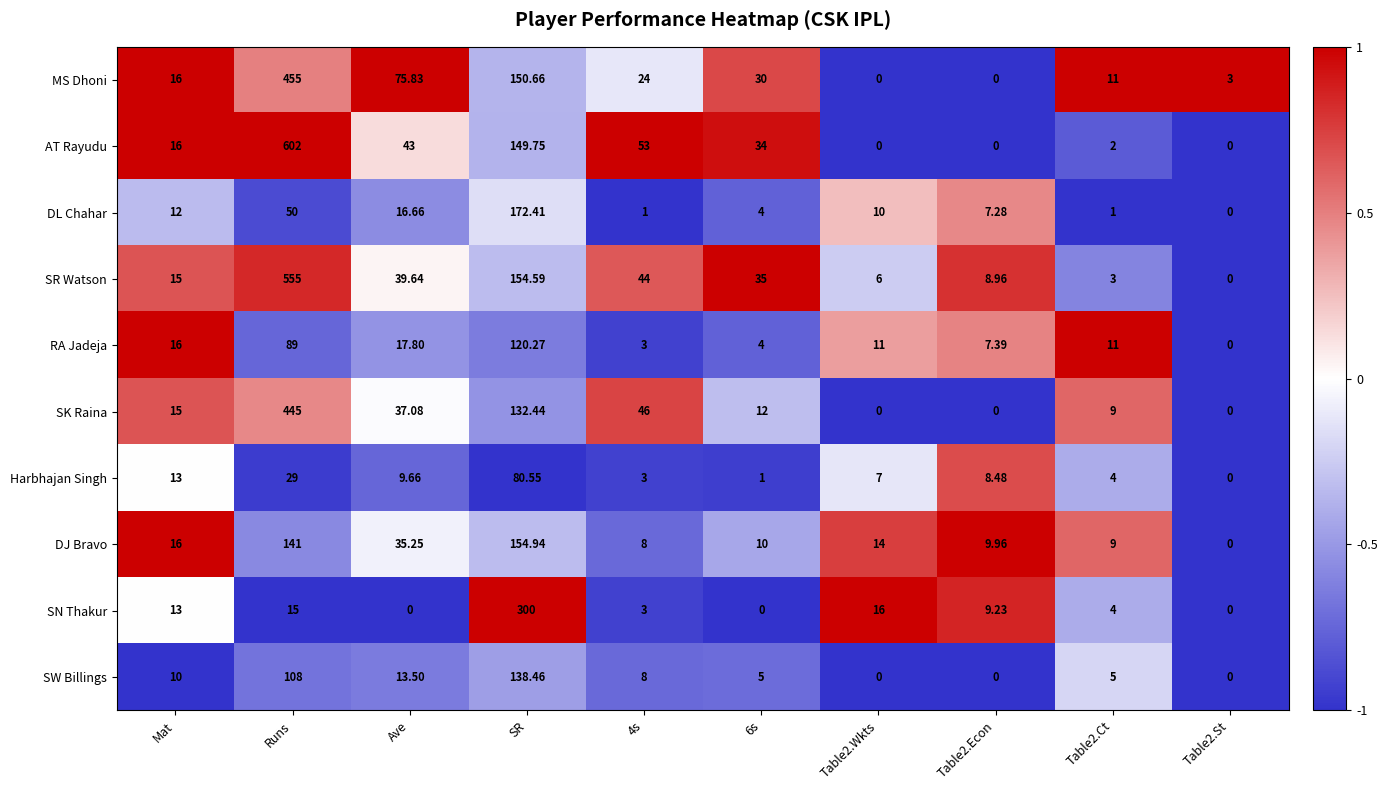

Which category has the highest value in the SK Raina series?

Runs